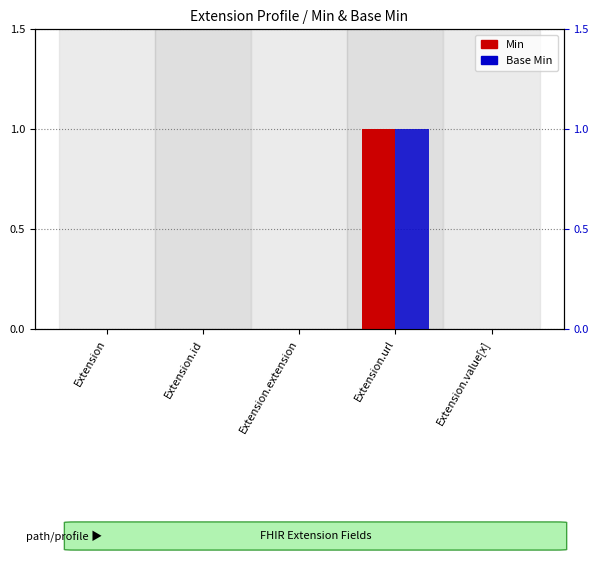

Which category has the highest value in the Min series?

Extension.url